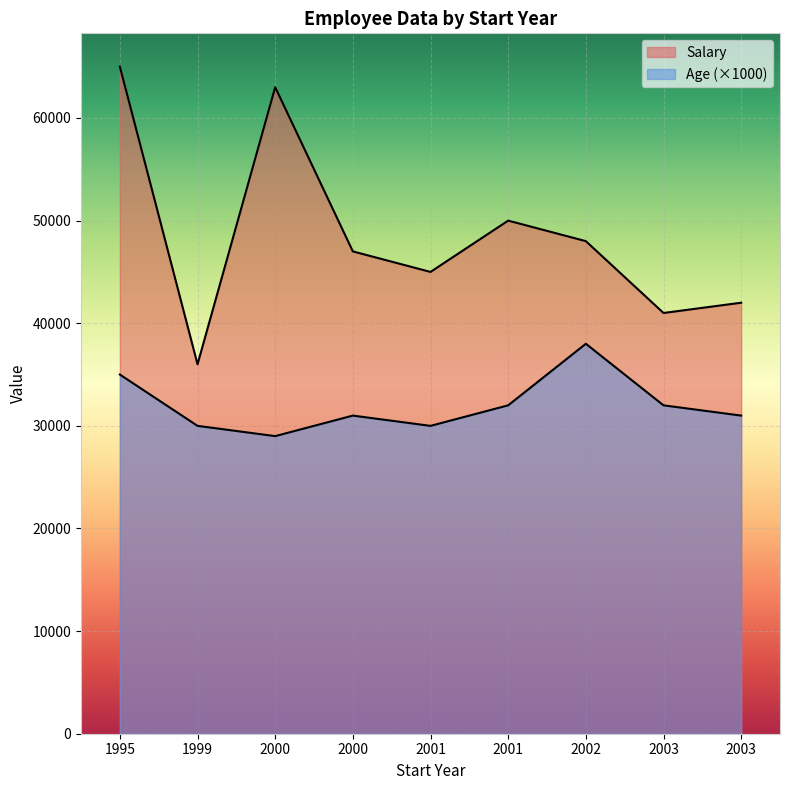

Which series has the widest spread of values?

Salary